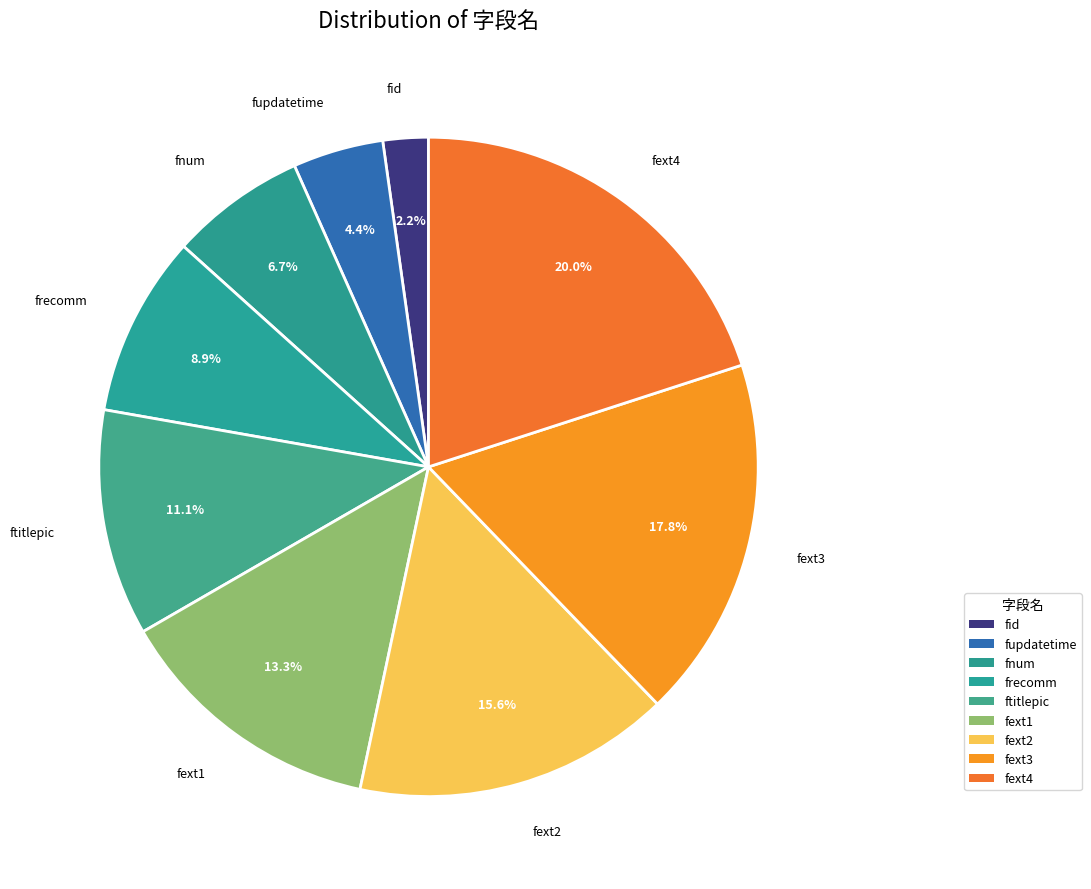

The fid slice represents 1% of the pie. True or false?

False